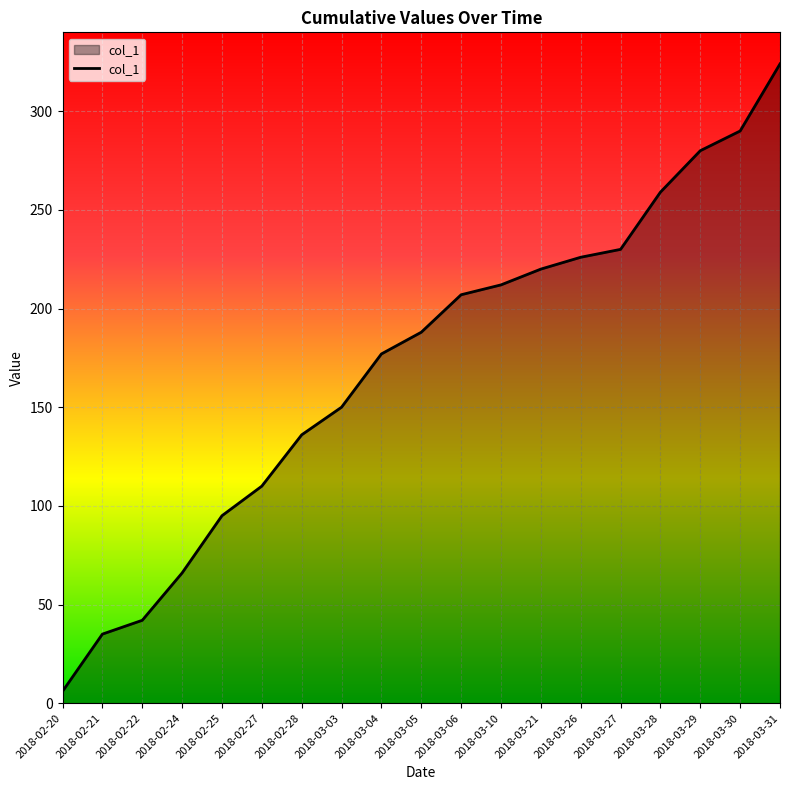

What is the ratio of the value at 2018-03-30 to the value at 2018-03-06?

1.4